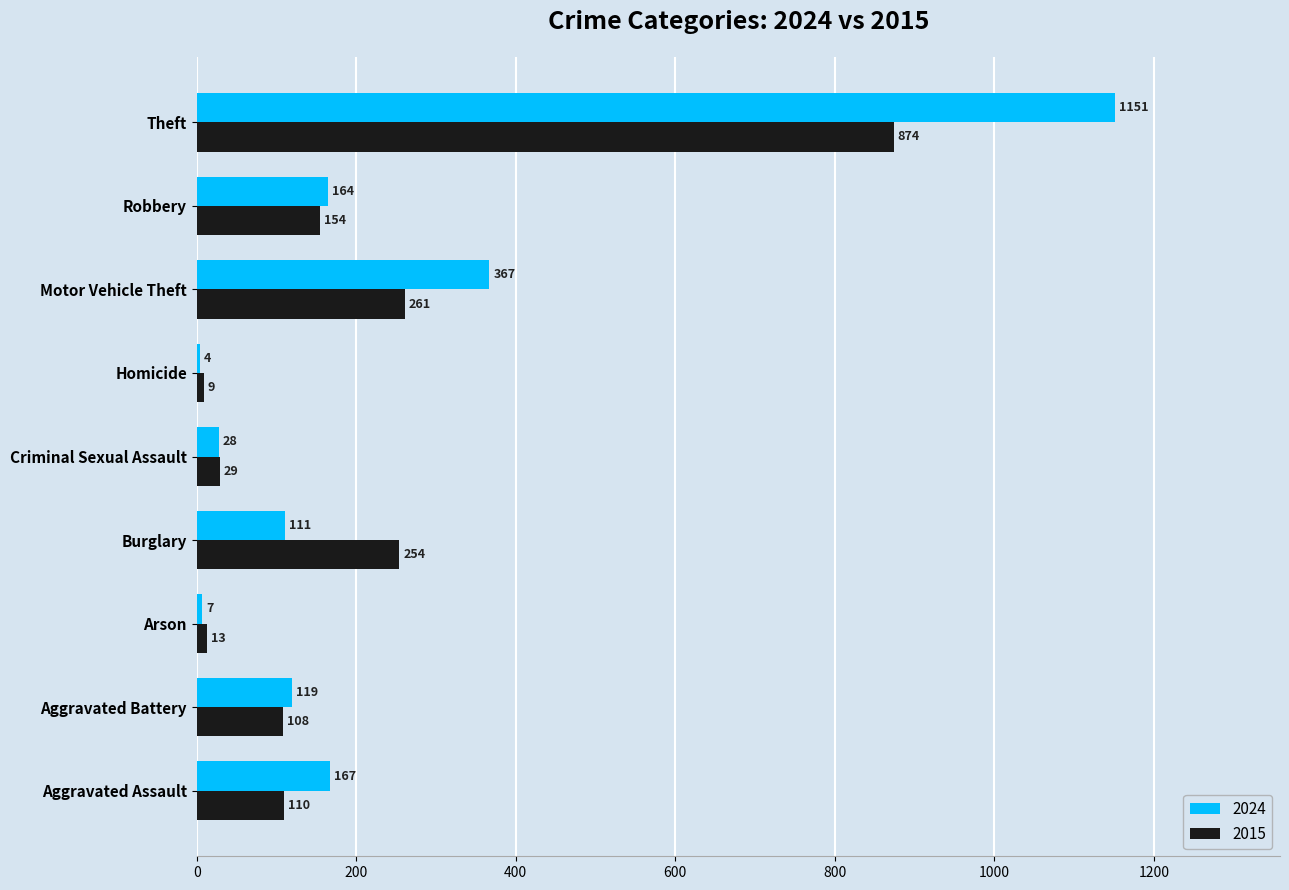

Which category has the highest value across all series?

Theft